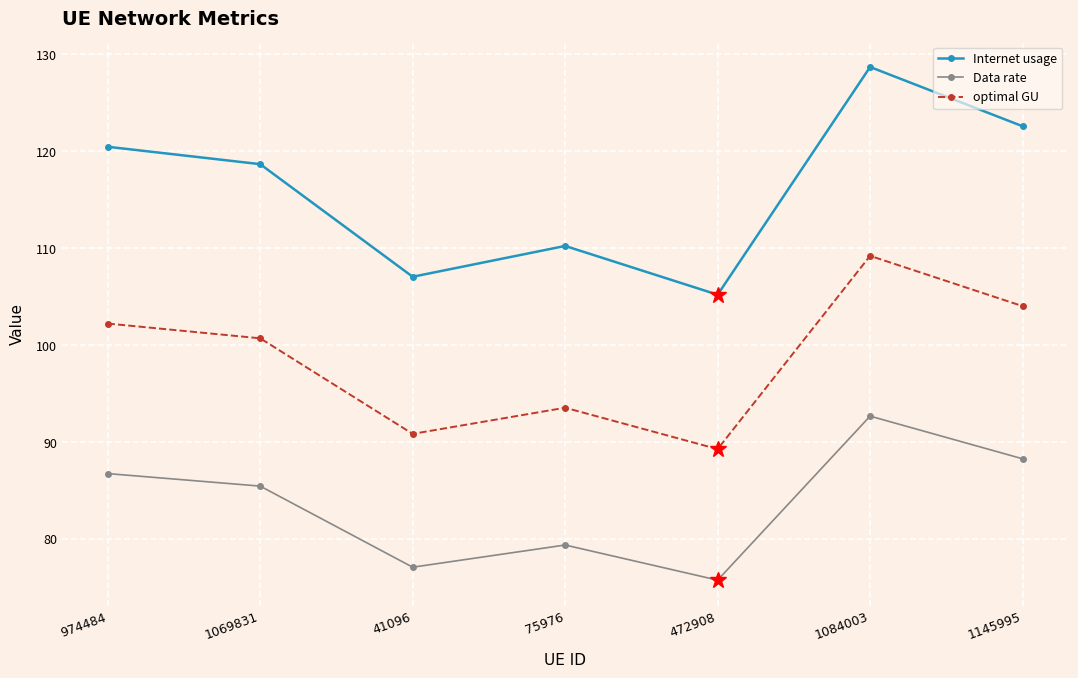

What is the difference between the second highest and second lowest values in the Internet usage series?

15.5